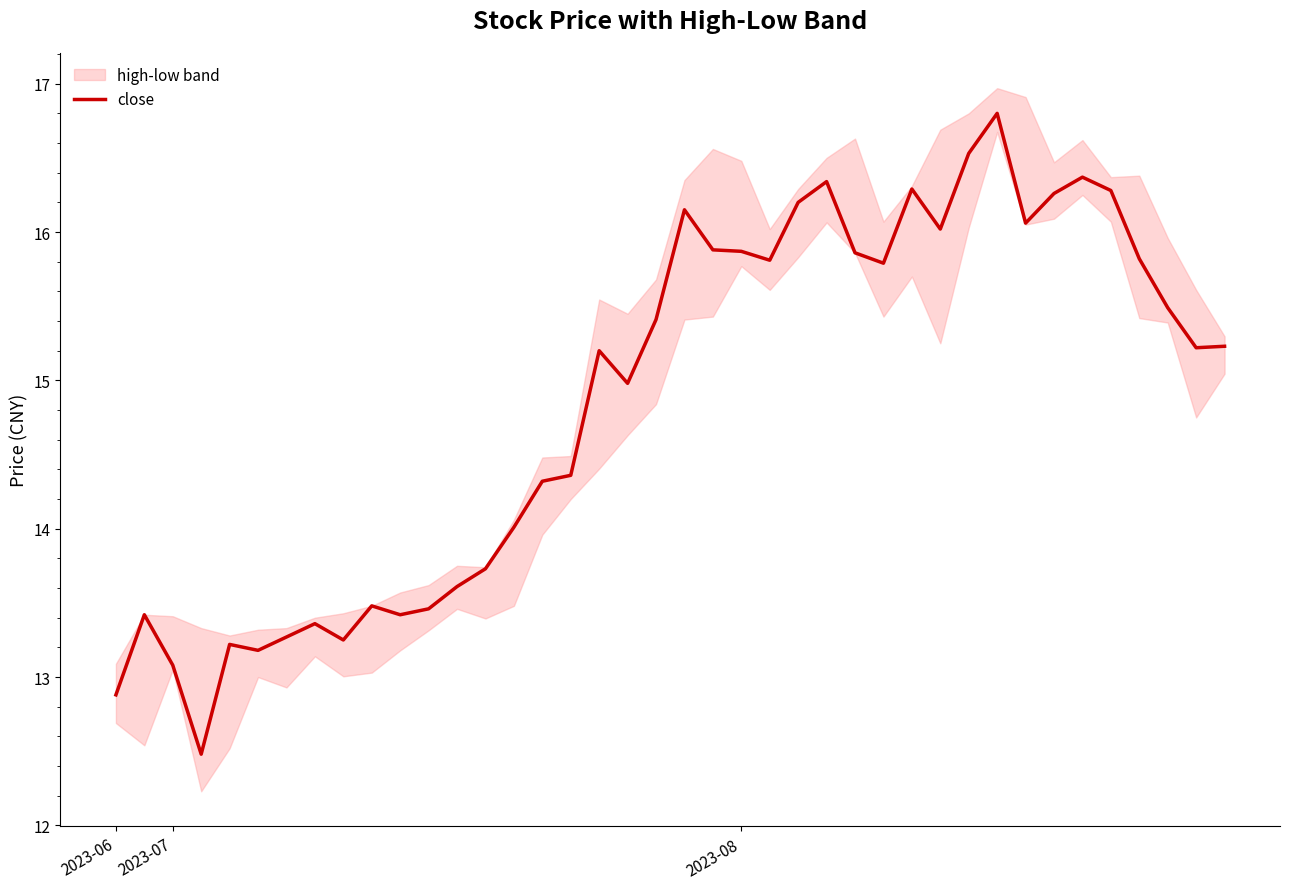

What is the sum of all values?

594.4